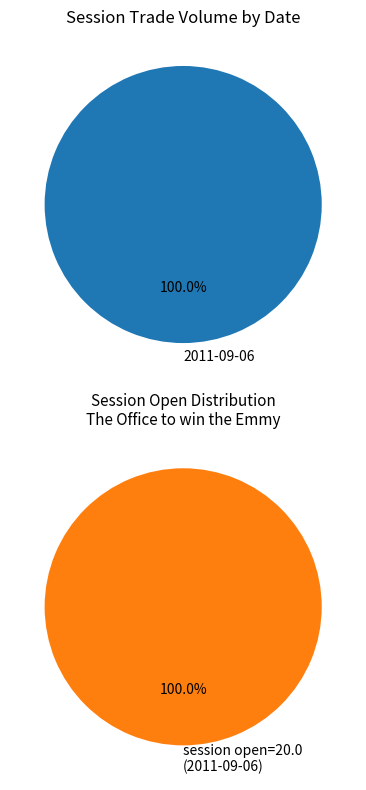

Does any single category account for the majority?

Yes